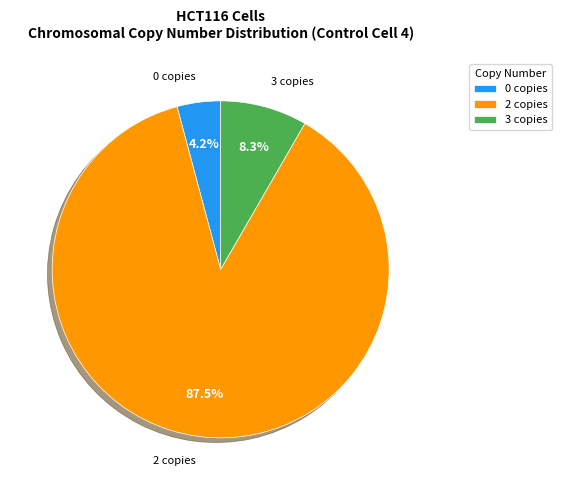

Is the sum of 0 copies and 2 copies greater than half?

Yes